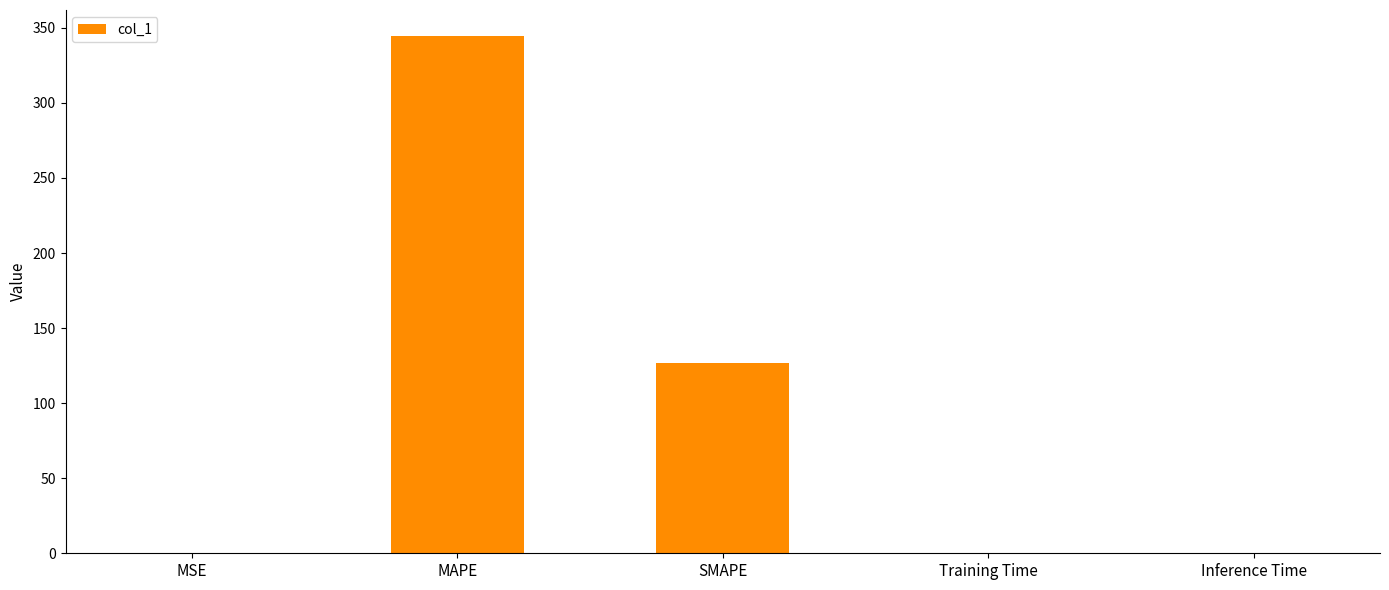

Which has a higher value, Training Time or MAPE?

MAPE